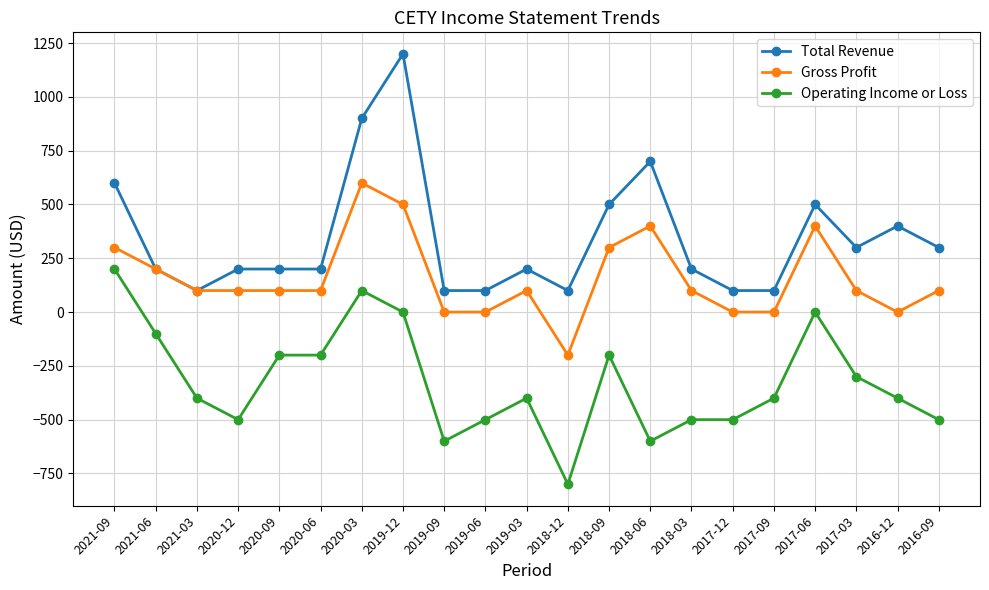

Rank the series by their maximum value, from lowest to highest.

Operating Income or Loss, Gross Profit, Total Revenue